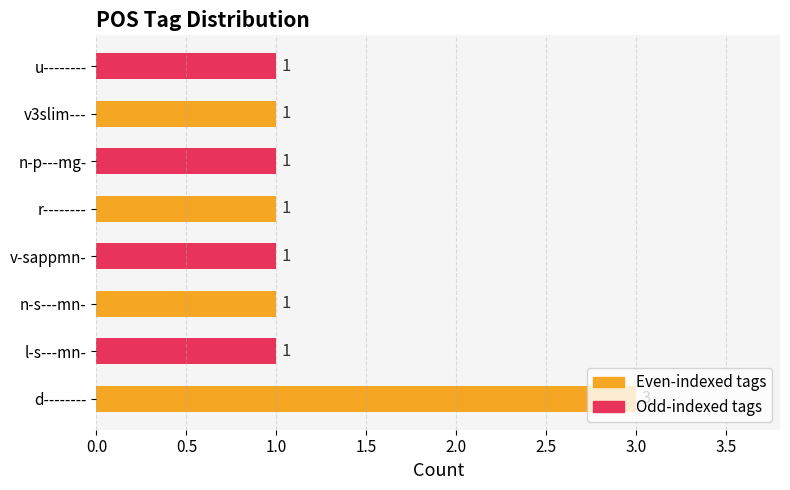

What is the change in value from d-------- to r--------?

-2